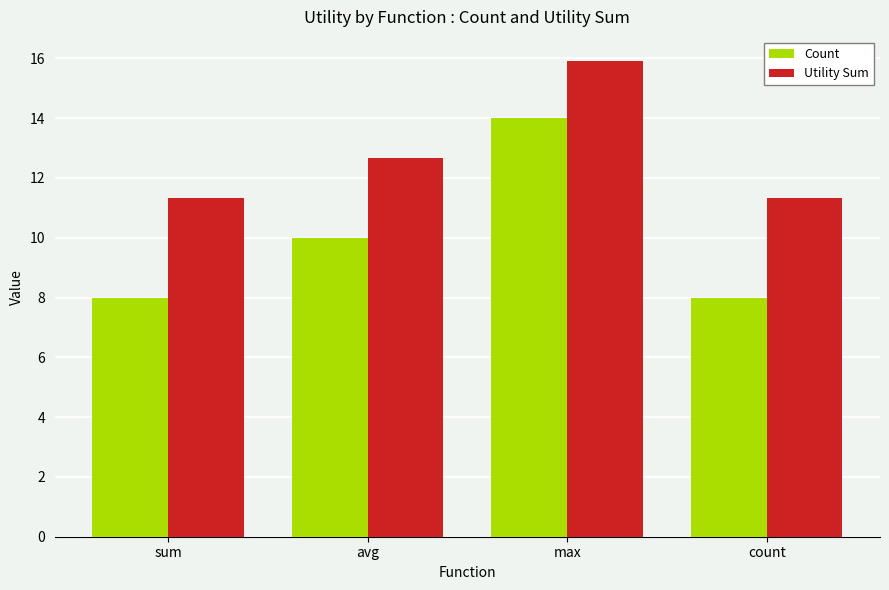

True or false: Utility Sum has a value of 11.3 at count.

True